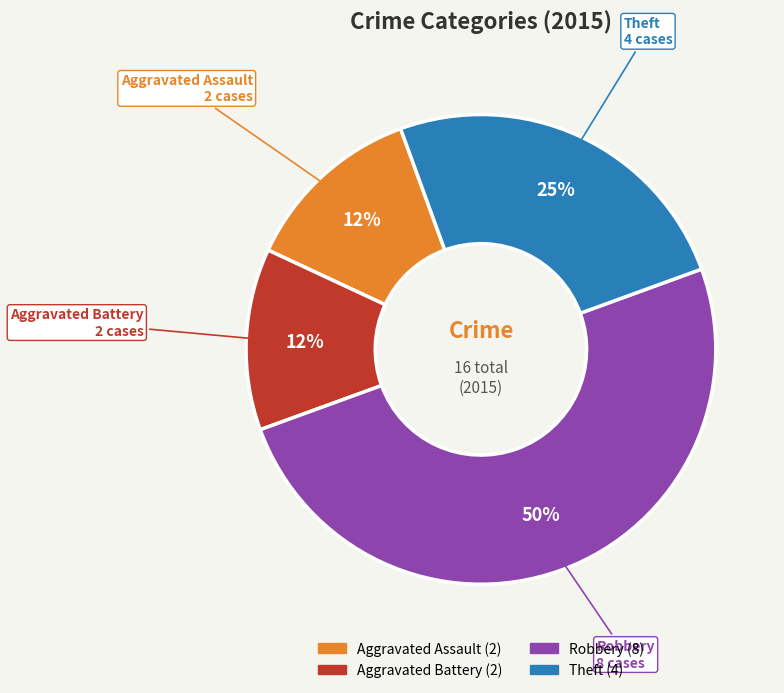

Between Aggravated Assault and Theft, which is larger?

Theft